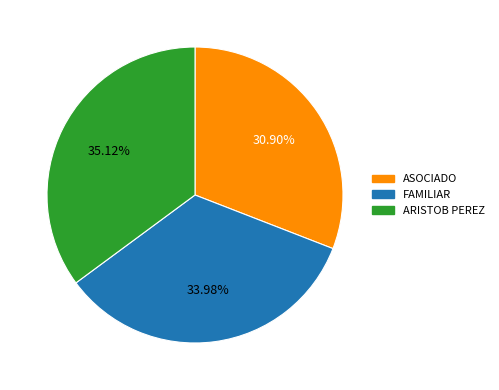

How many slices are in this pie chart?

3